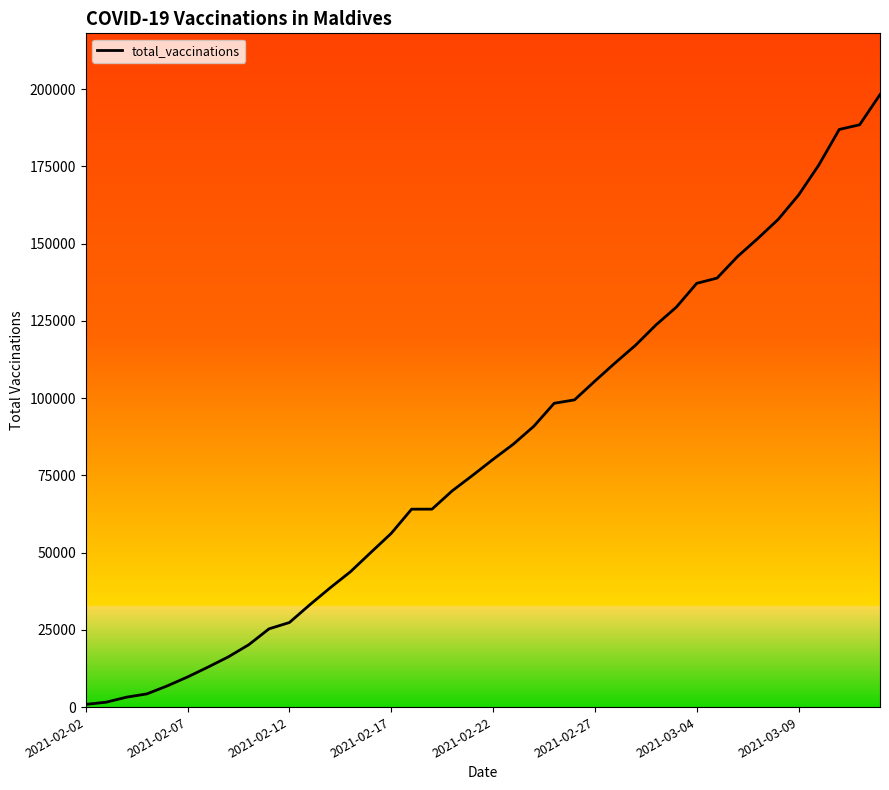

What is the difference between the maximum and minimum values?

197326